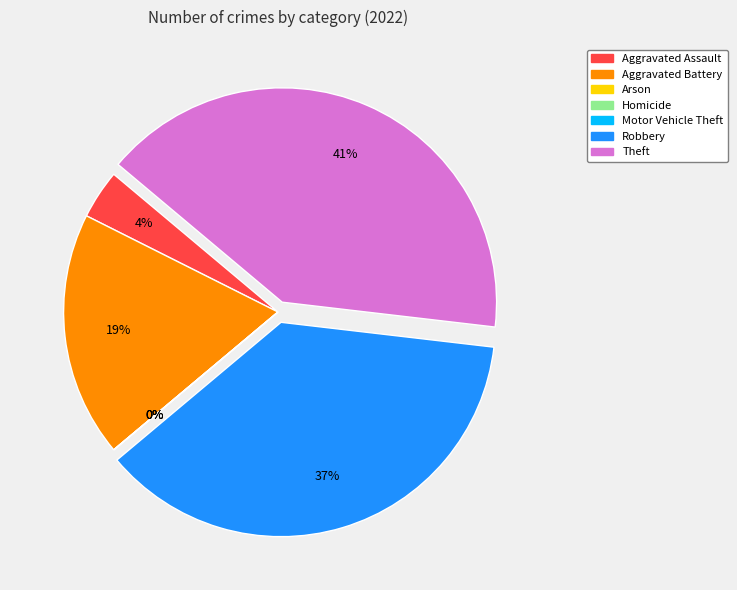

Which slice is the largest?

Theft